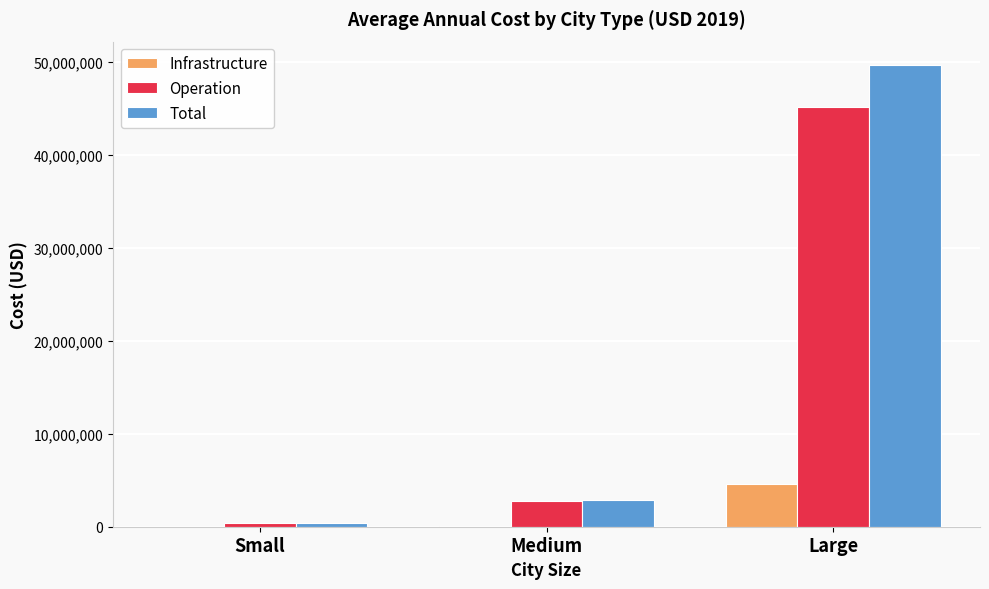

Where does the Infrastructure series first go above 114514?

Medium